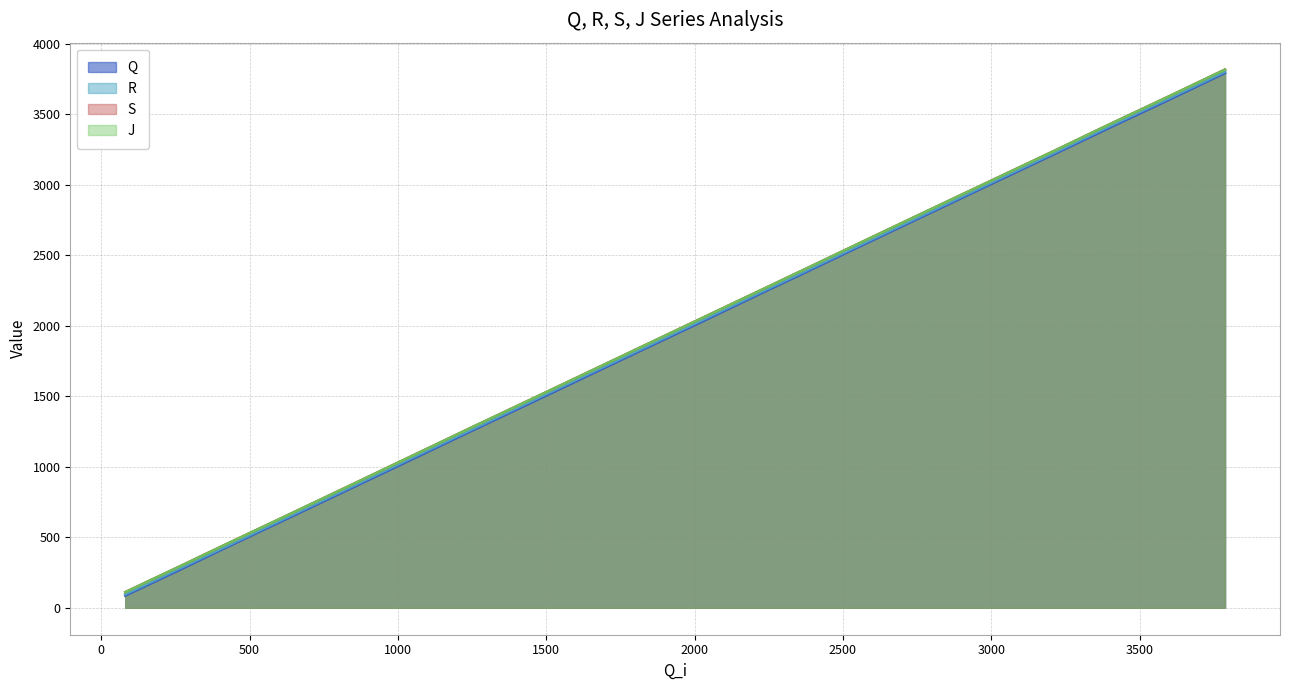

What is the value of the J point at the 5th from the left?

876